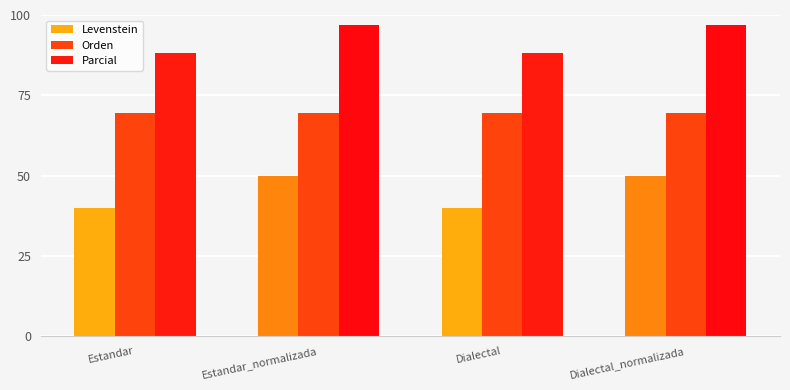

Are the bars grouped side by side (vs. stacked)?

Yes